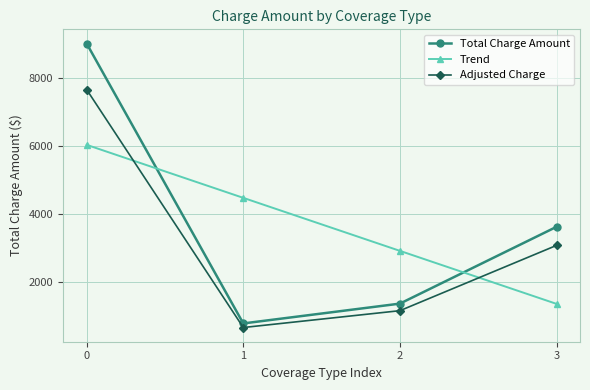

The value of Adjusted Charge at 3 is 4796.4. True or false?

False